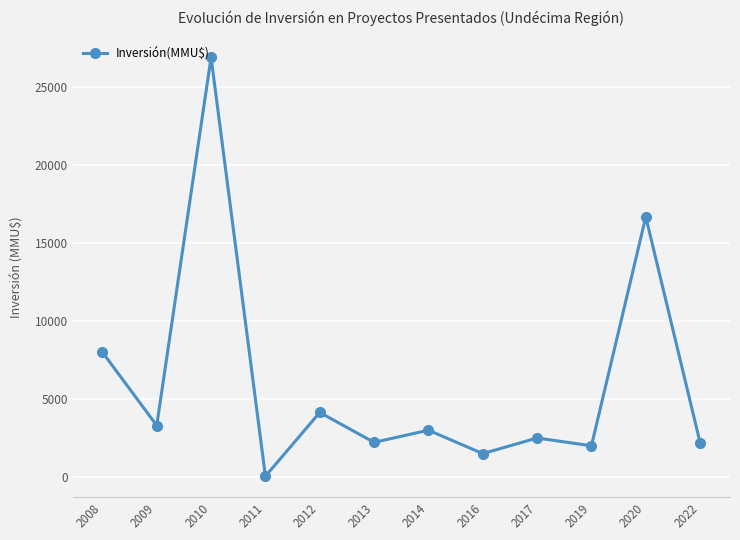

Between 2008 and 2017, which is larger?

2008